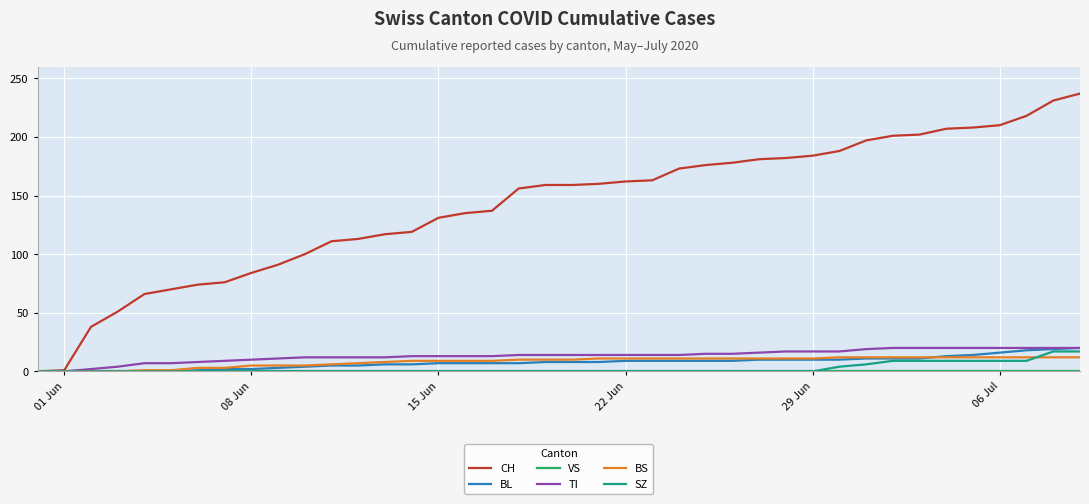

What is the difference between the second highest and minimum values in the BS series?

12